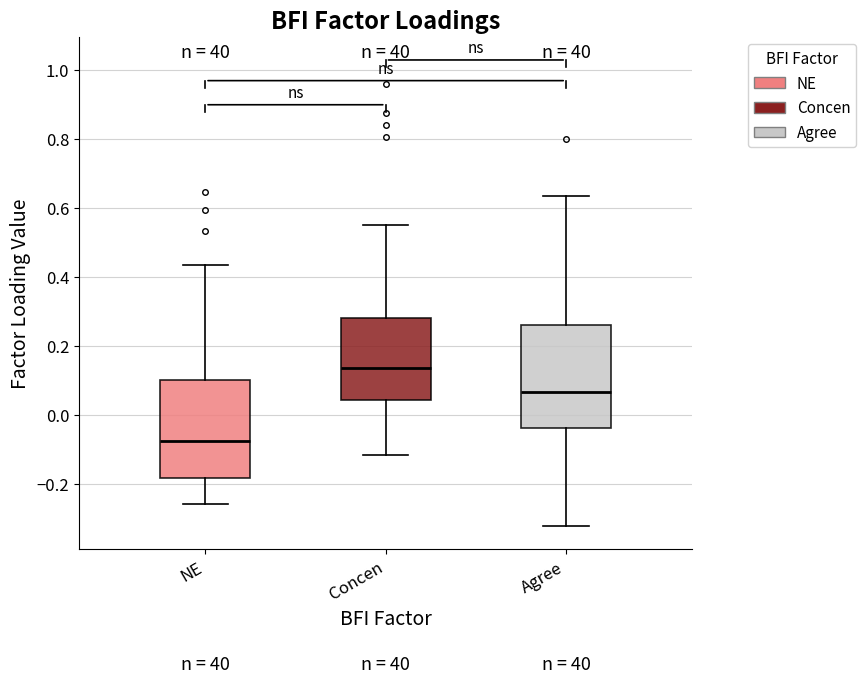

Where is the upper edge of the box for Concen on the y-axis? The values are not printed on the chart, so give them approximately, as read against the axis.

0.28